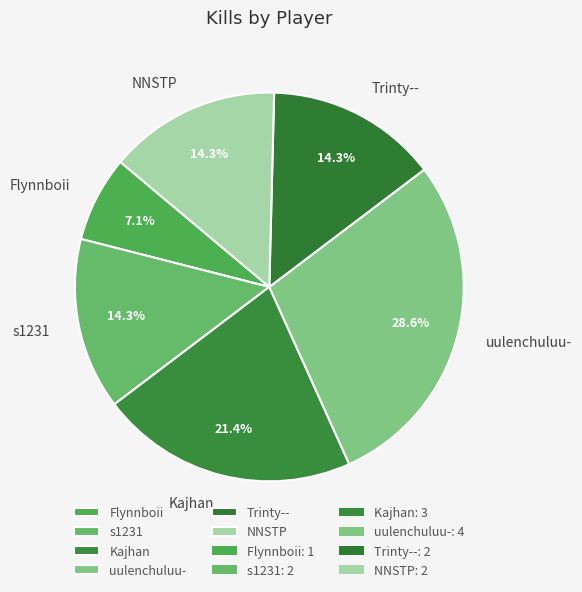

Does any single category account for the majority?

No